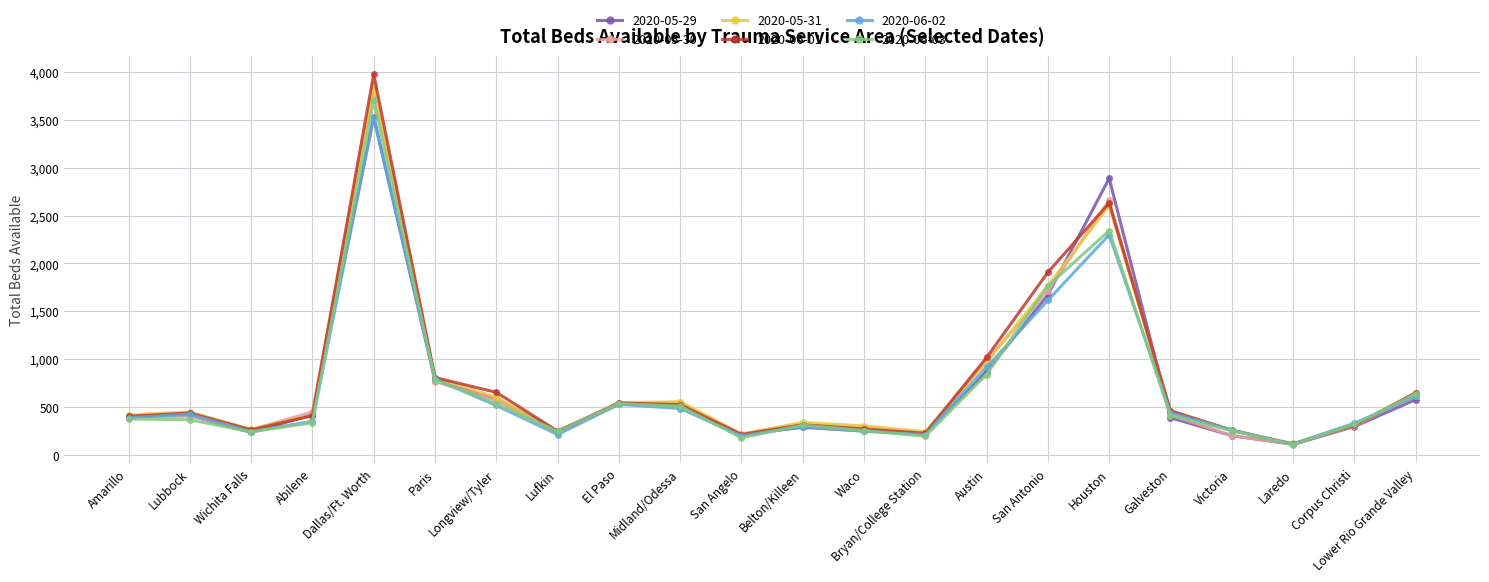

What is the total value across all series at Lower Rio Grande Valley?

3730